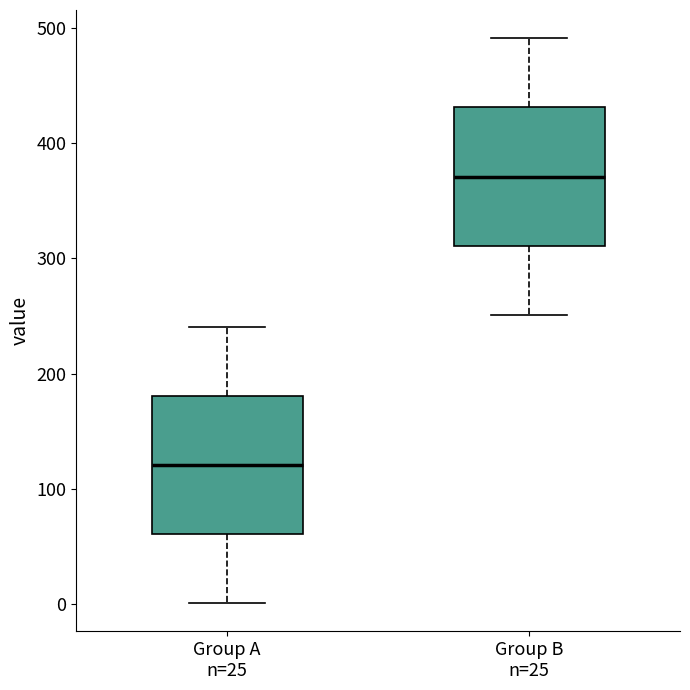

Reading left to right, read every box against the y-axis: the position of its median line, the range the box covers, and the ends of its whiskers. The values are not printed on the chart, so give them approximately, as read against the axis.

Group A n=25: median 120, box 60 to 180, whiskers 0 to 240
Group B n=25: median 370, box 310 to 430, whiskers 250 to 490